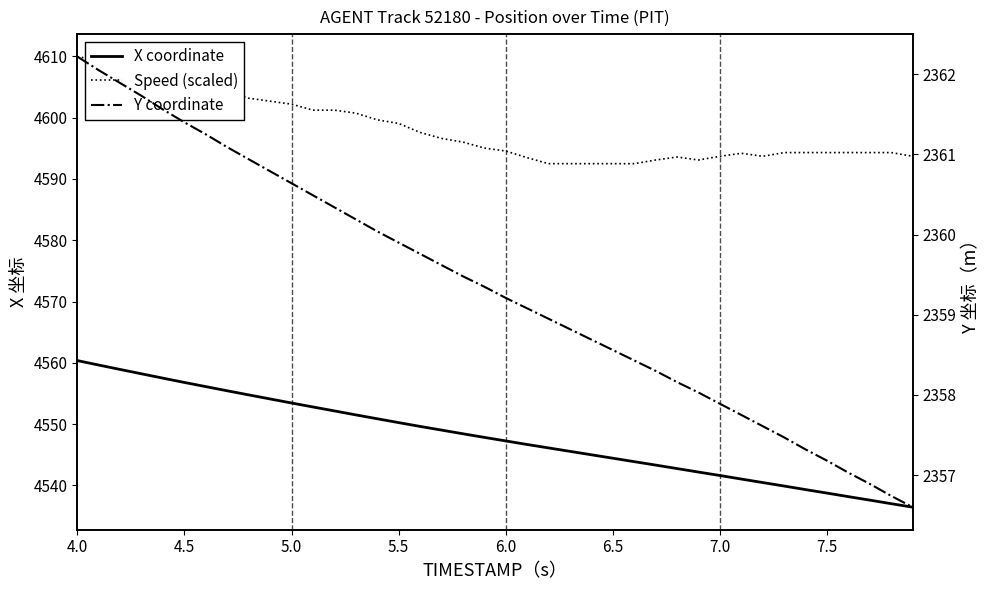

Does the chart have visible grid lines?

No